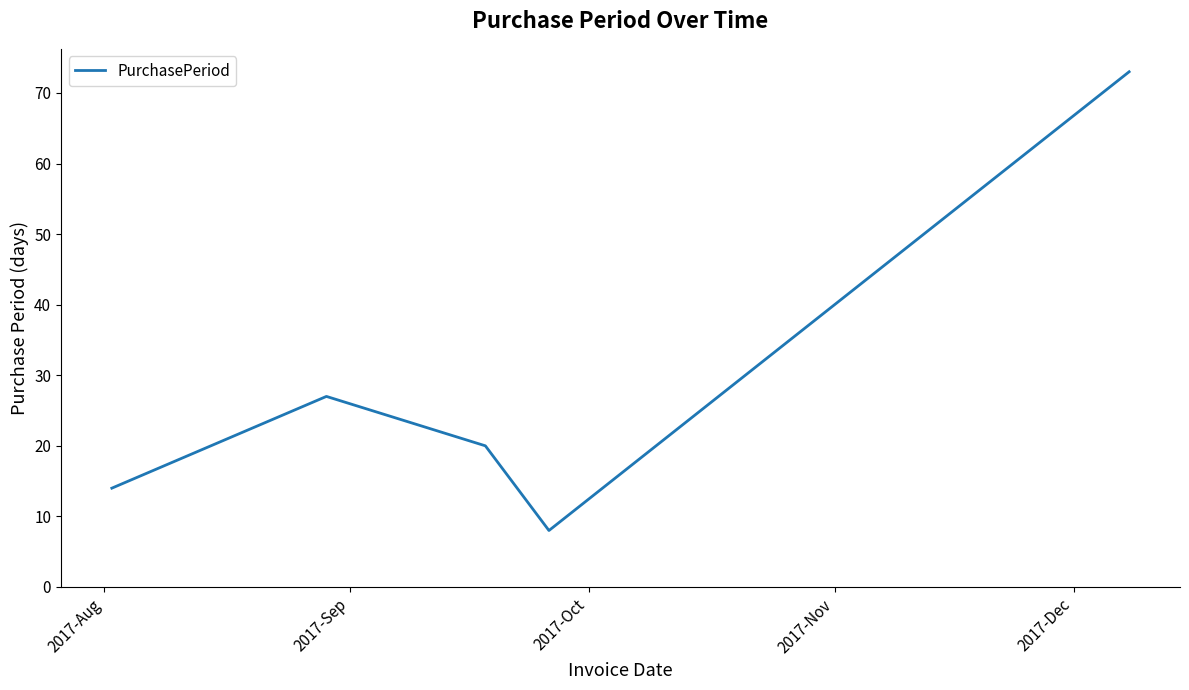

What is the average value?

28